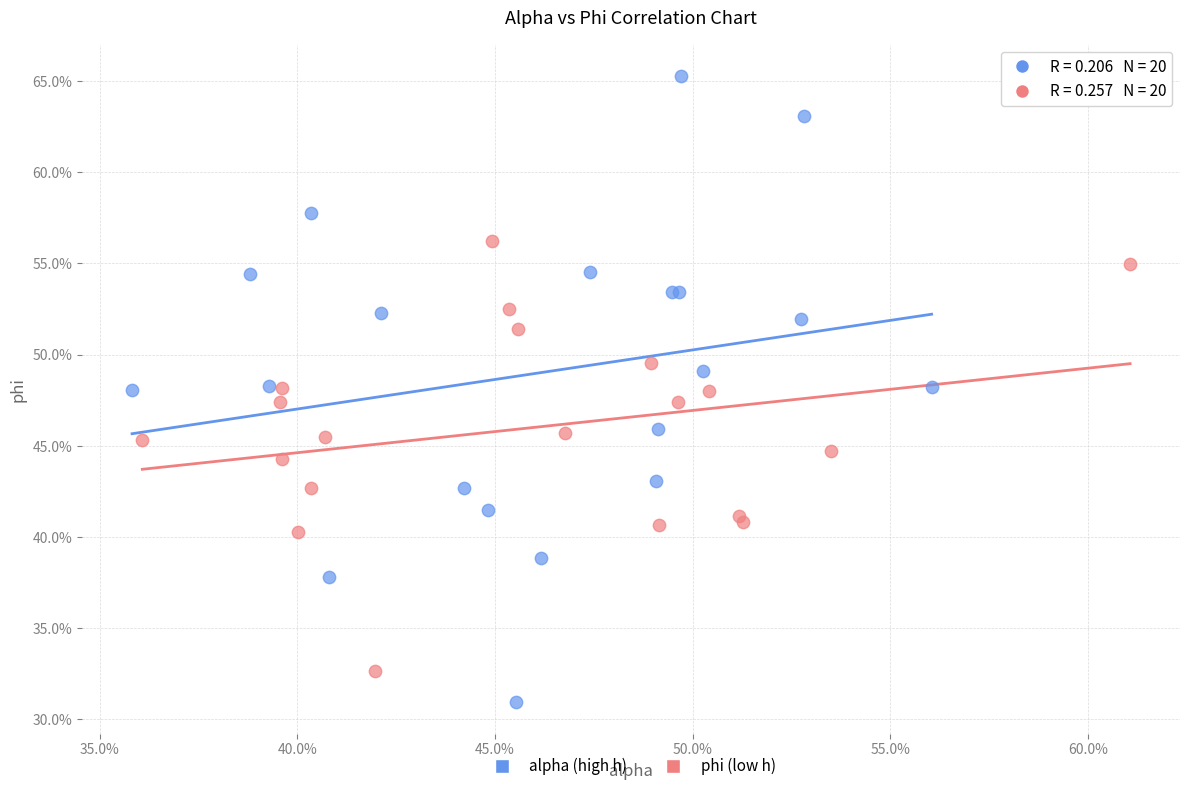

Which series has the widest spread of Y values?

alpha (high h)